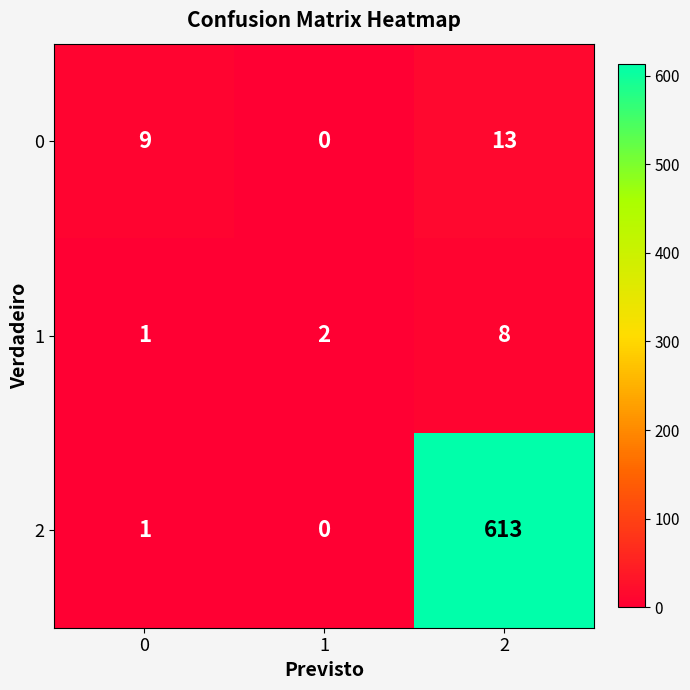

The 1 series shows 5 at 2. True or false?

False